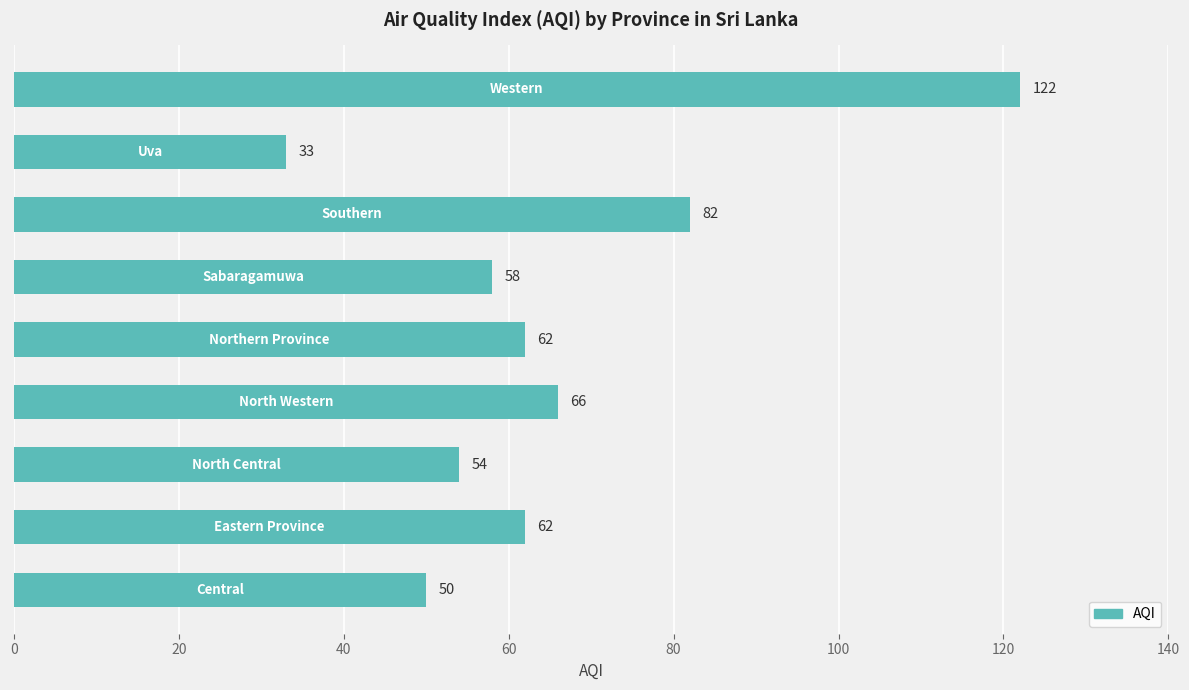

How many distinct data groups are displayed?

1